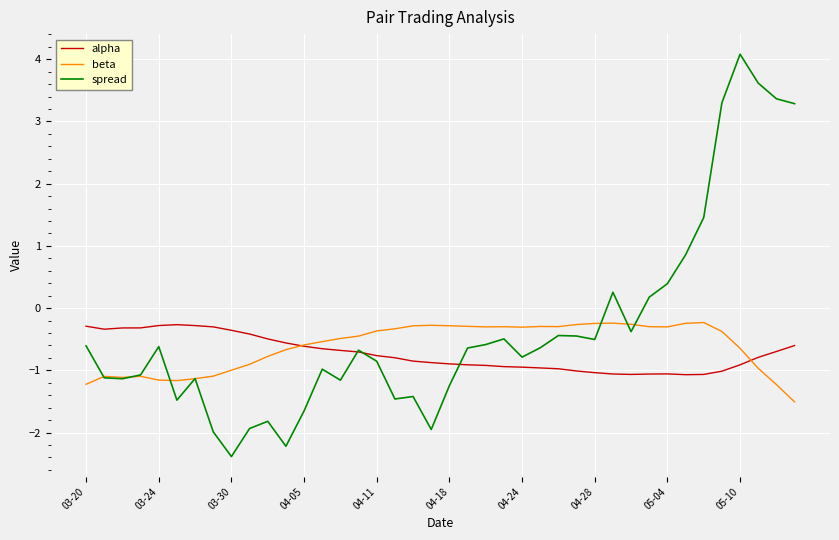

What is the difference between the maximum and minimum values in the spread series?

6.5